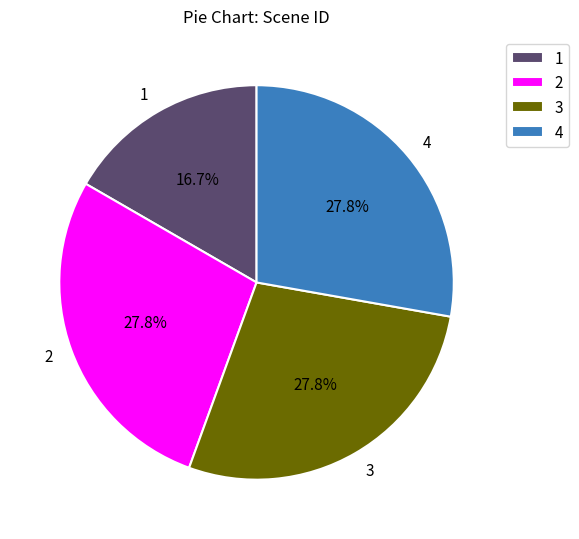

What is the smallest slice in the pie chart?

1